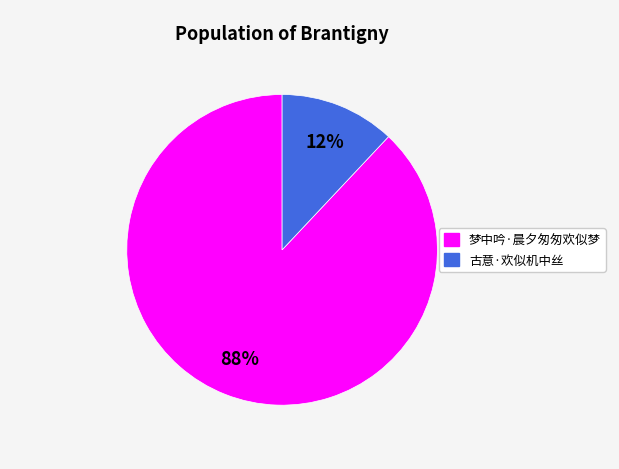

To the nearest percent, what is the combined percentage of 梦中吟·晨夕匆匆欢似梦 and 古意·欢似机中丝?

100%